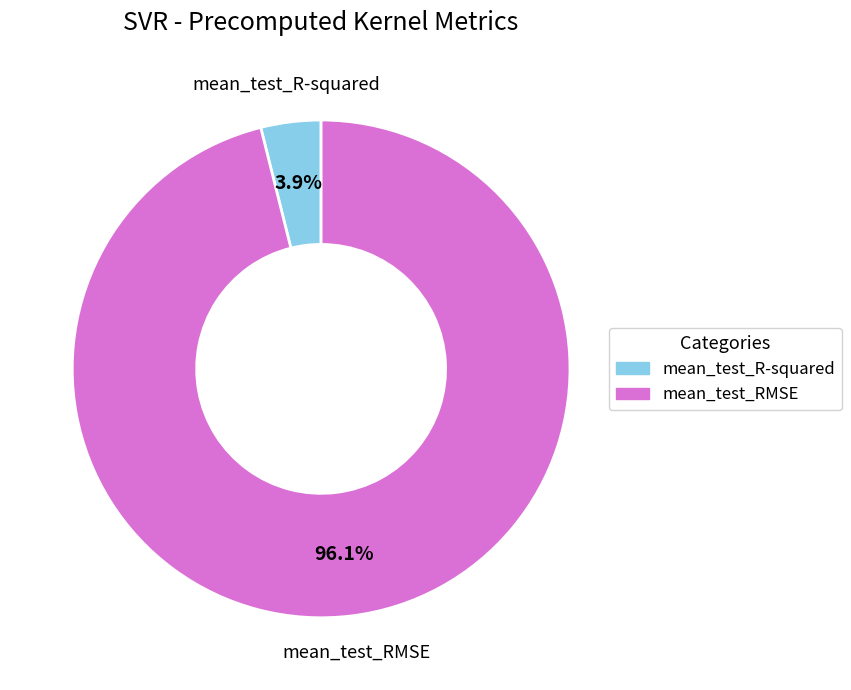

How many segments does this pie chart have?

2